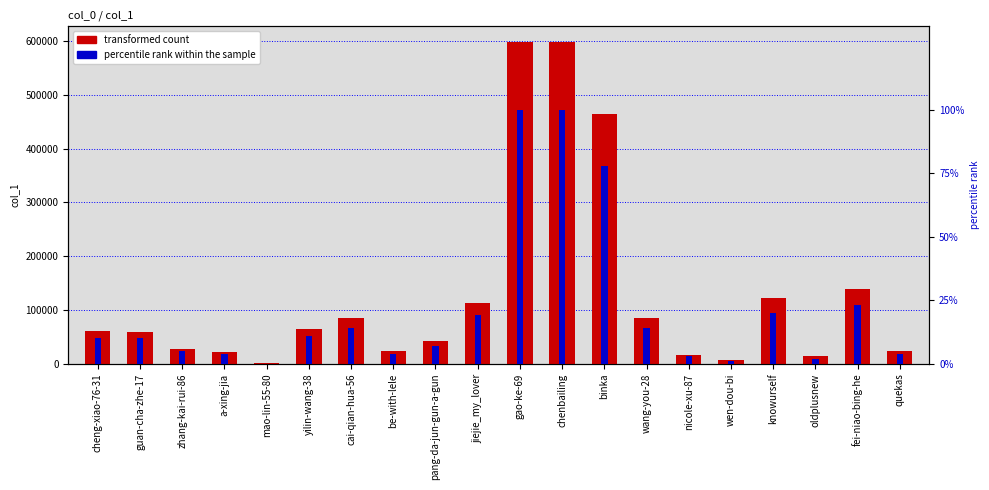

What is the sum of the percentile rank within the sample values at quekas and nicole-xu-87?

7